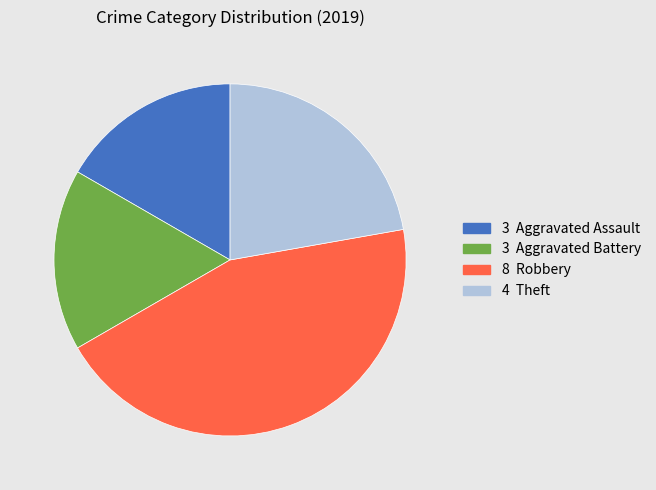

How many segments does this pie chart have?

4